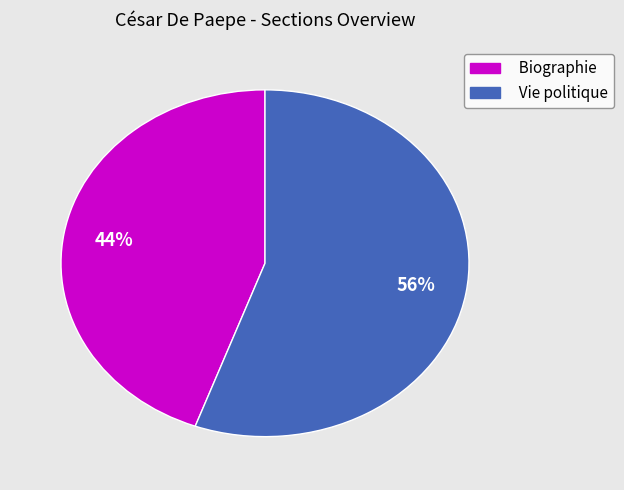

Which category has the smallest portion of the pie?

Biographie